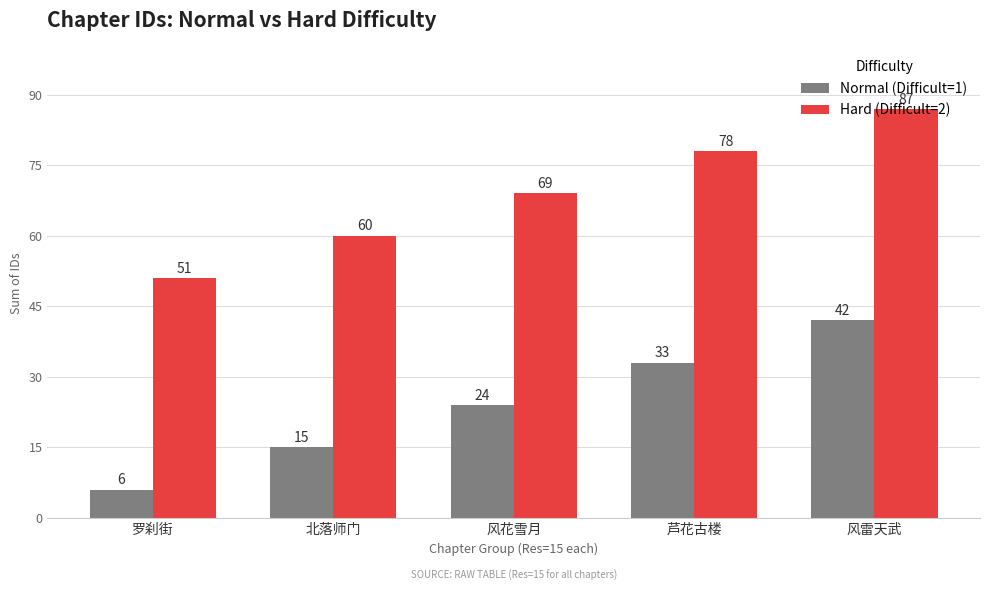

What is the average value of the Normal (Difficult=1) series?

24